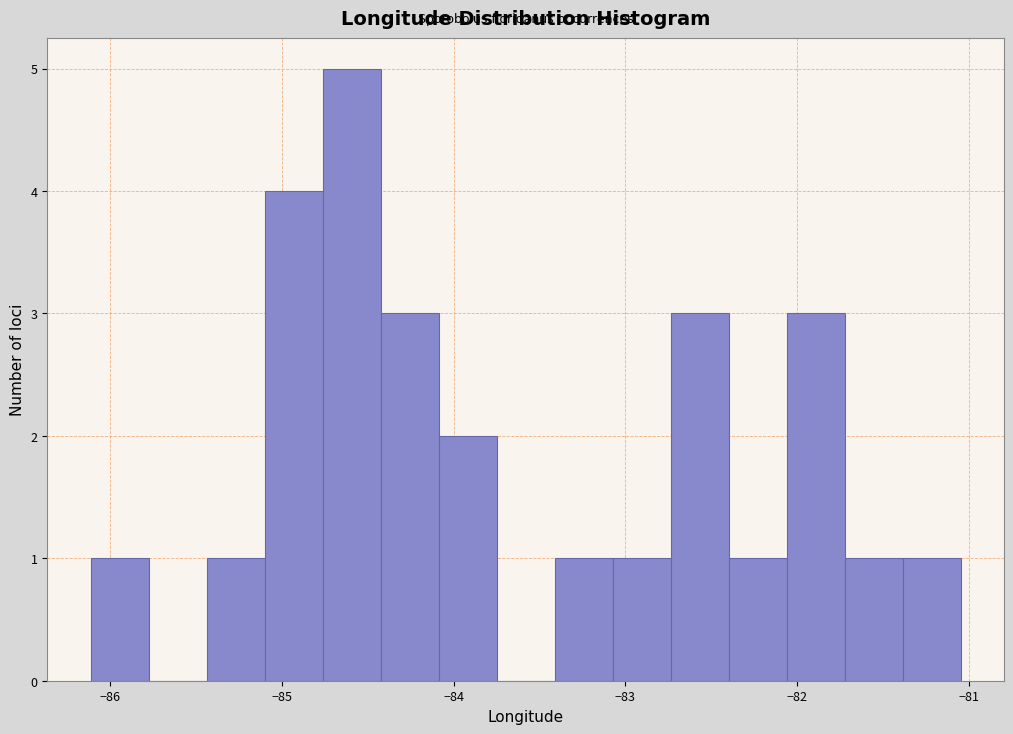

Around what value on the x-axis is the tallest bar? Give the approximate position of its centre, as read against the axis.

-84.6